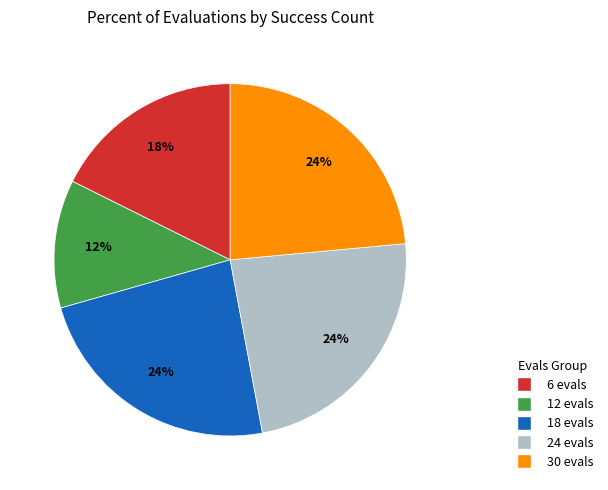

Between 6 evals and 24 evals, which is larger?

24 evals